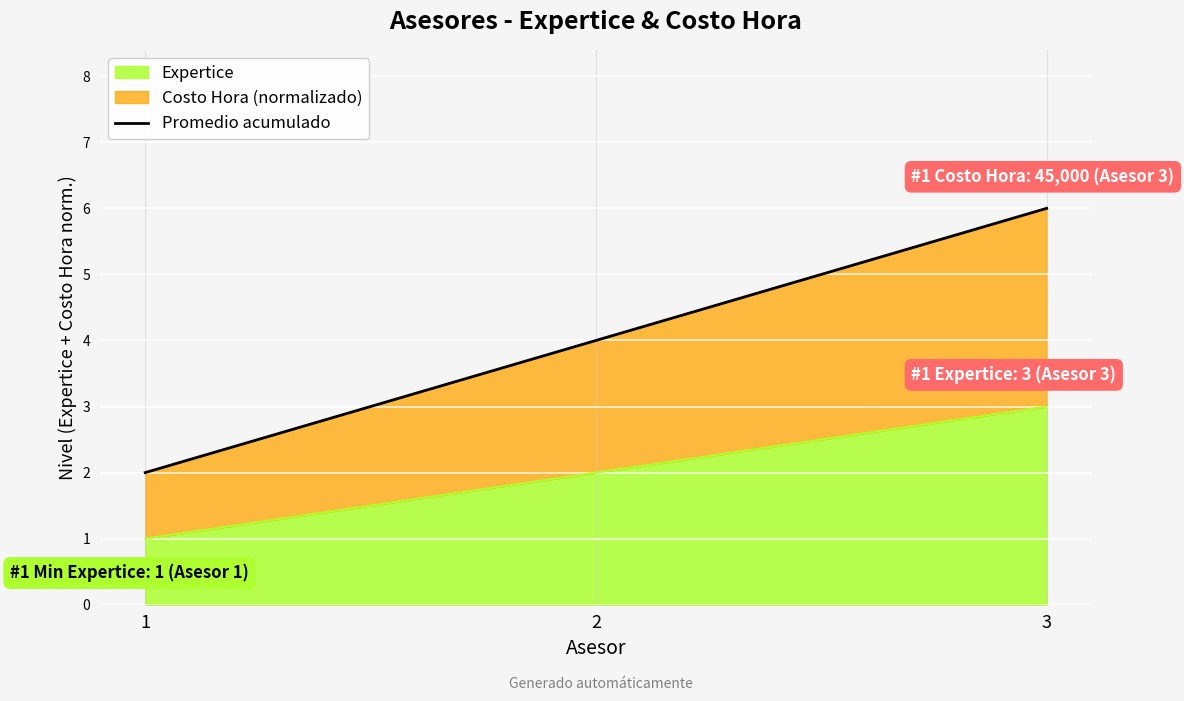

How many values exceed 4?

1